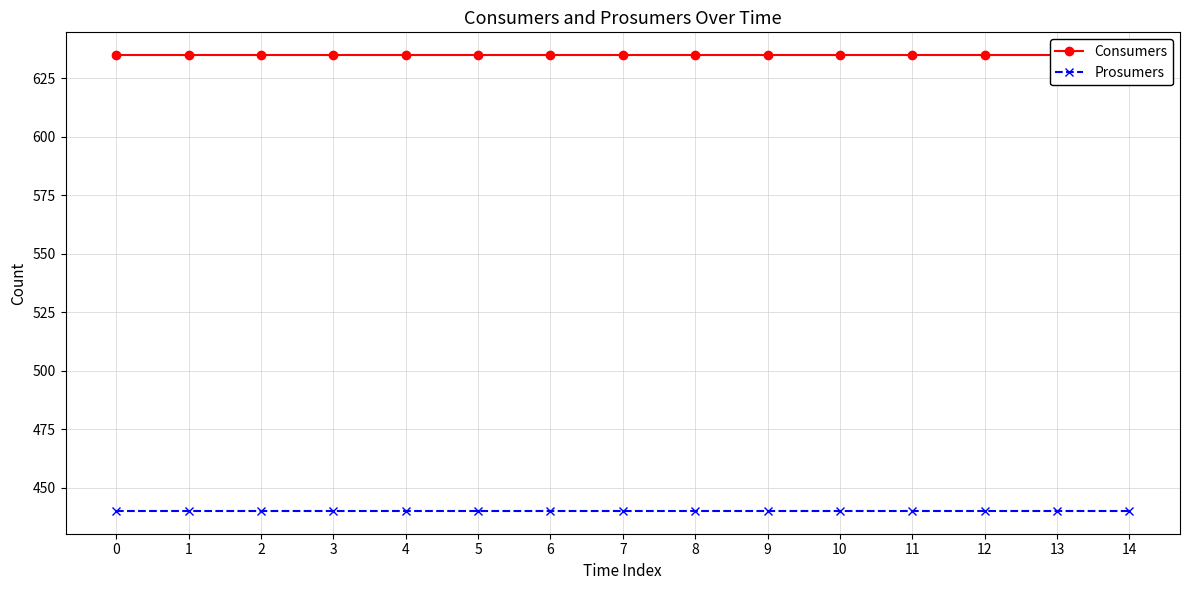

What is the value of the Consumers point at the 9th from the left?

635